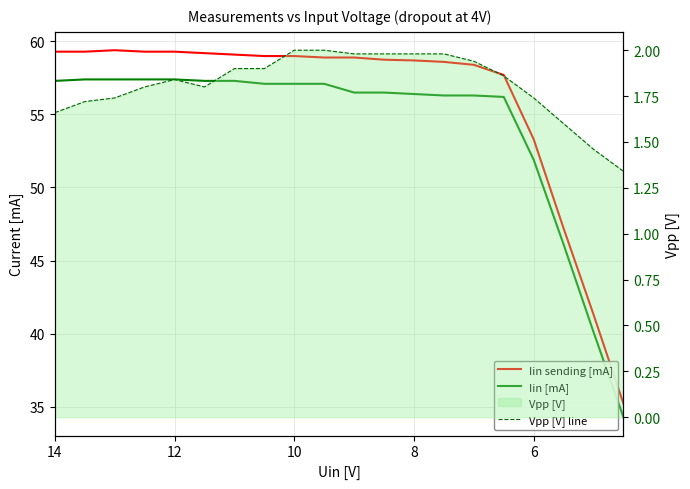

True or false: Iin sending [mA] and Iin [mA] cross at least once.

False